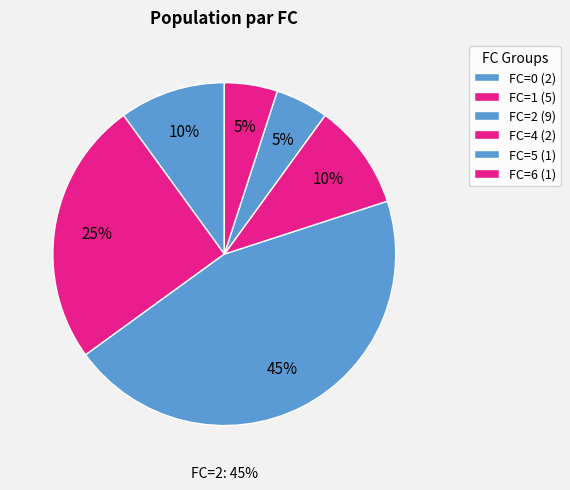

Is it true that FC=0 is 1% of the pie?

False